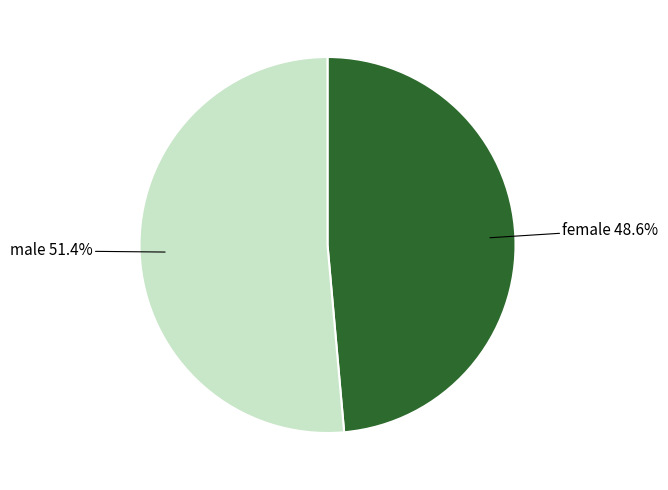

Does any single category account for the majority?

Yes